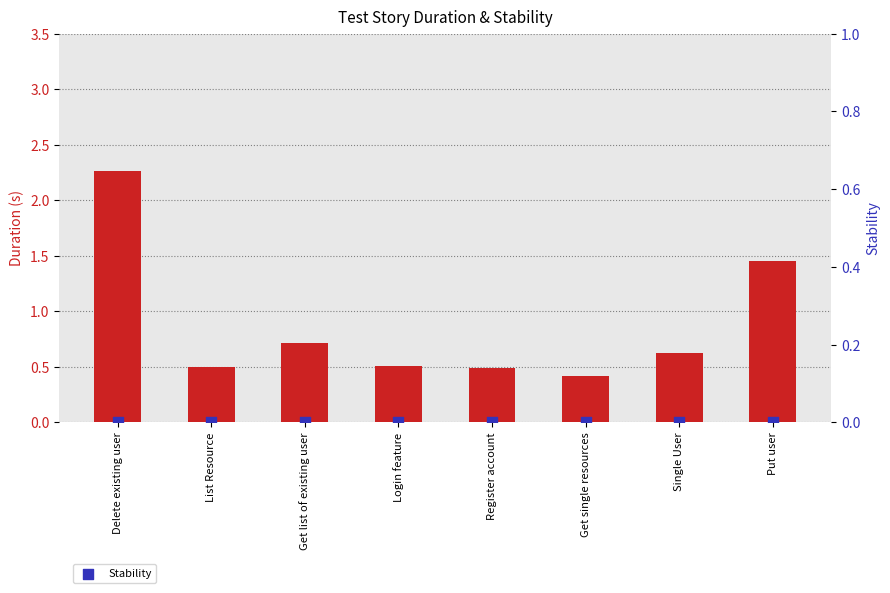

Which series has the largest Y range (max minus min)?

Duration (s)